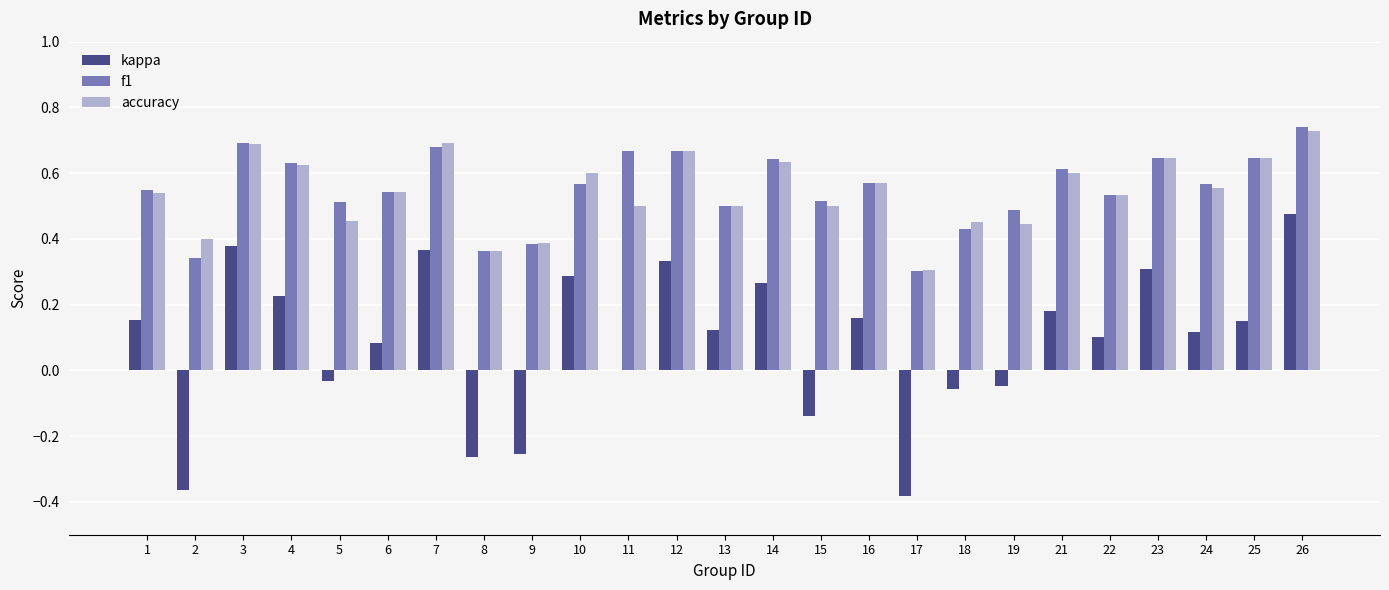

Which series changed the most between 6 and 18?

kappa